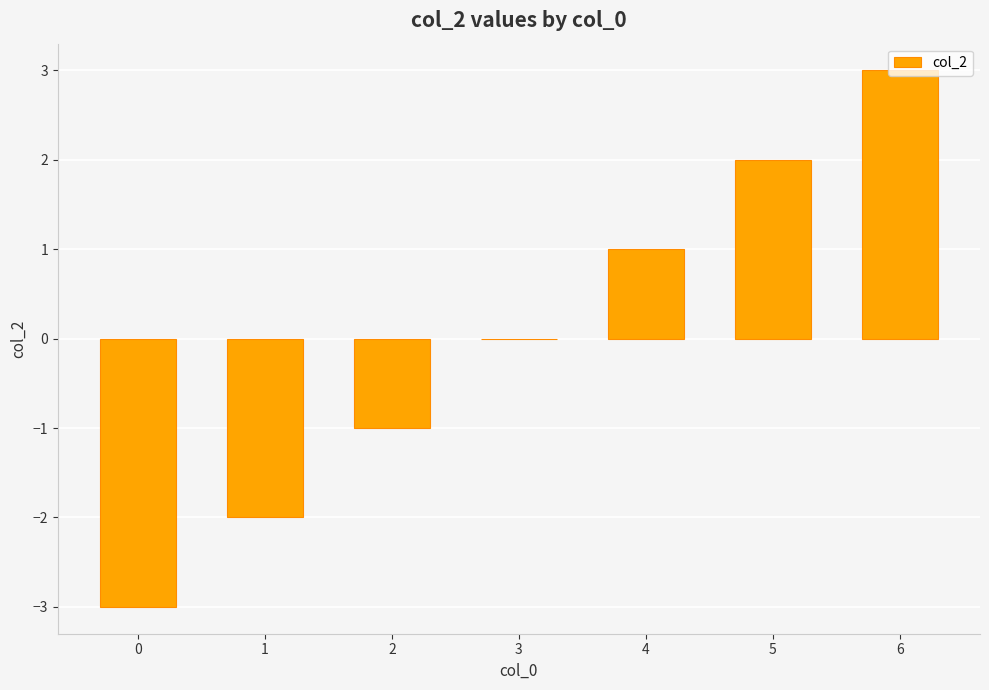

What is the change in value from 4 to 5?

+1